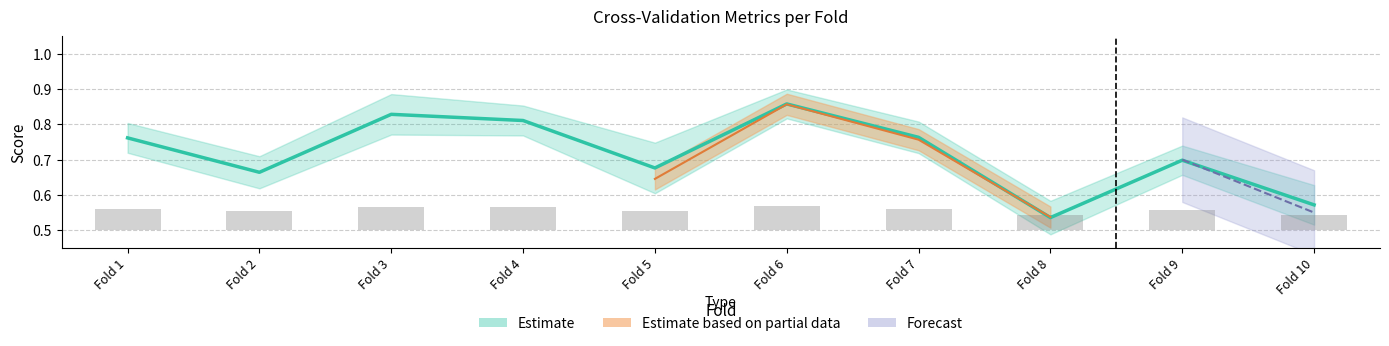

At which label is auc closest to 0?

Fold 8